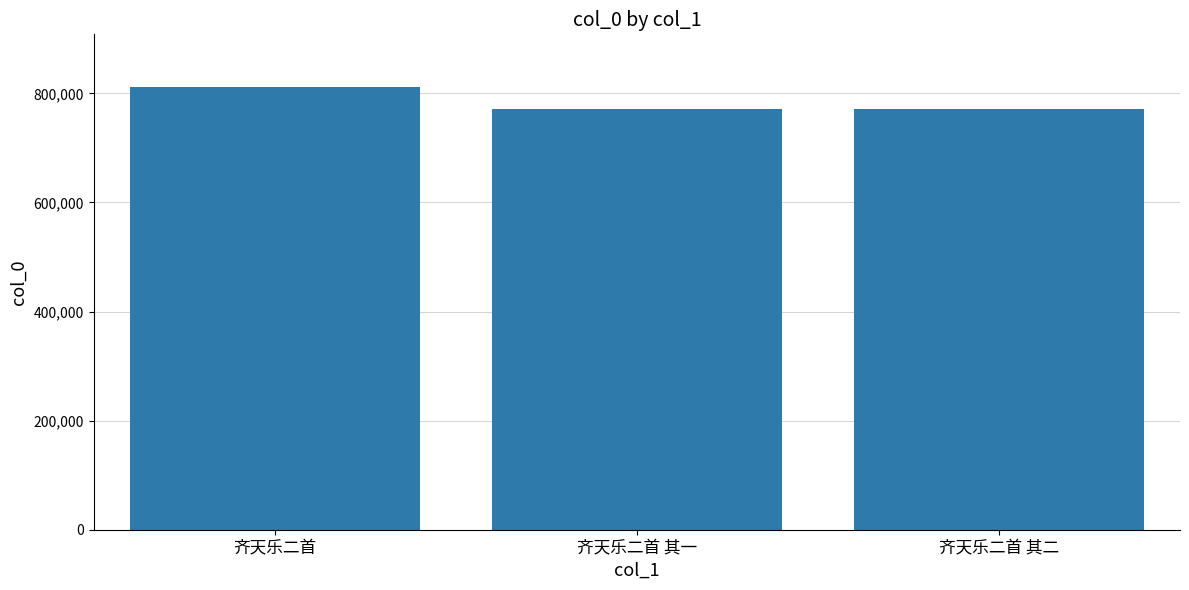

What is the value of the 2nd bar from the left?

770826